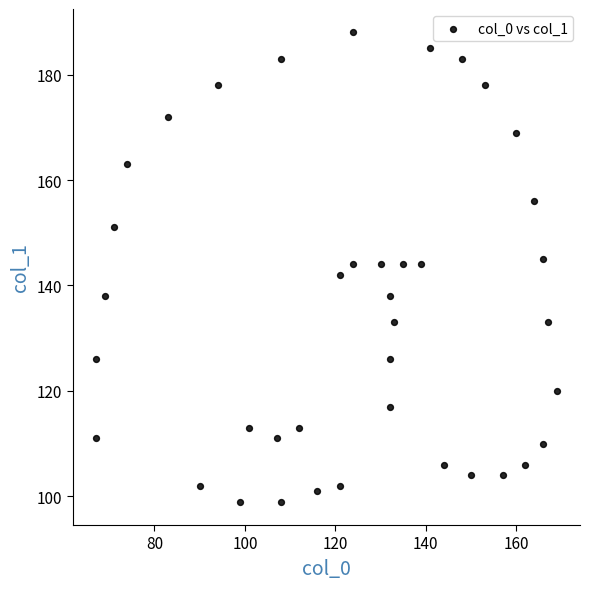

What is the range of Y values (max minus min)?

89